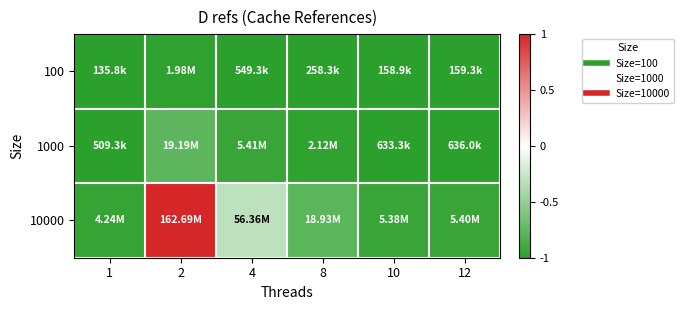

Rank the series by their maximum value, from lowest to highest.

100, 1000, 10000